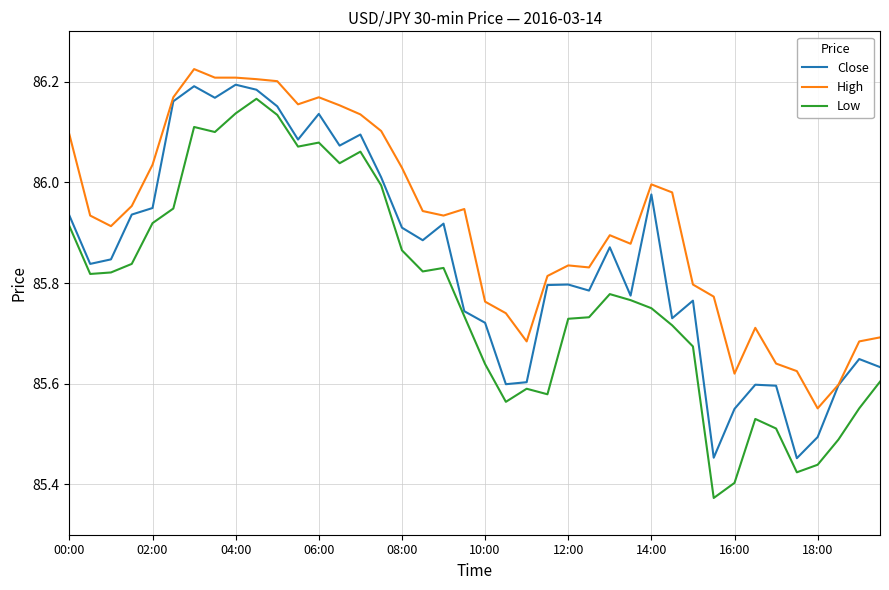

True or false: Low and Close intersect in this chart.

False